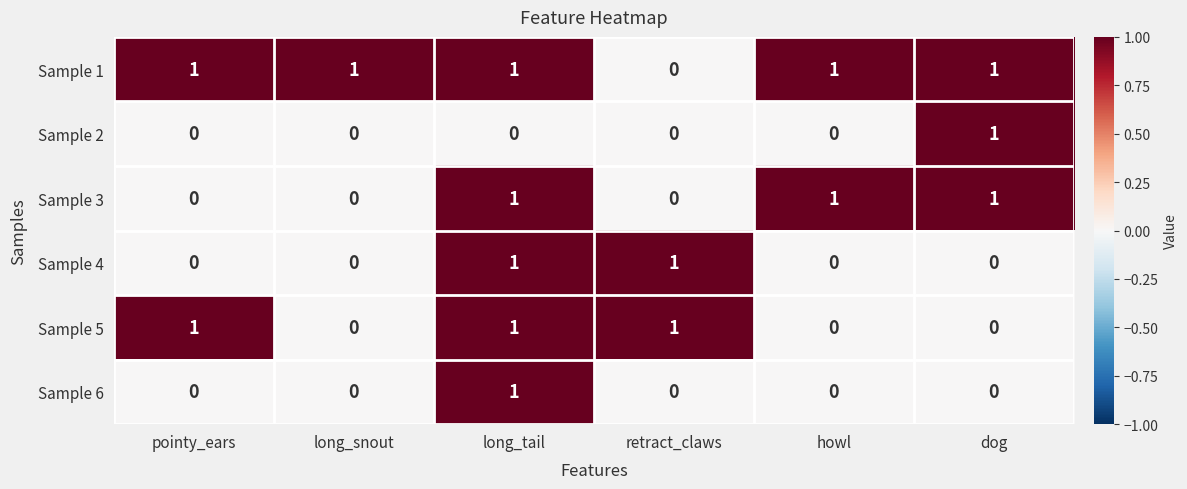

The value of Sample 5 at long_snout is 0. True or false?

True